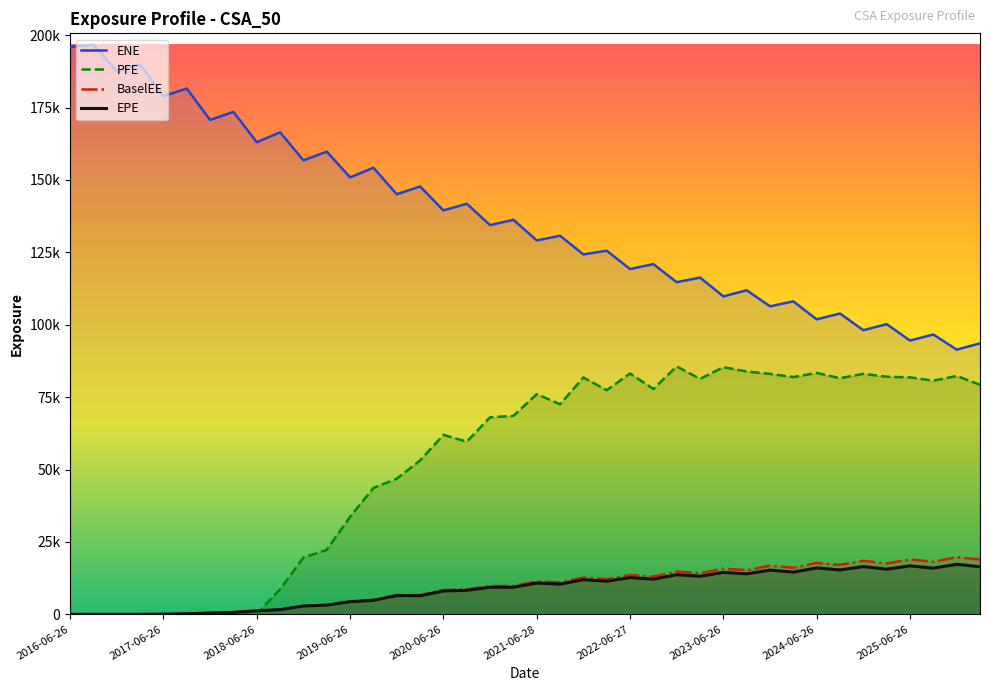

How many intersections are there between PFE and BaselEE?

1